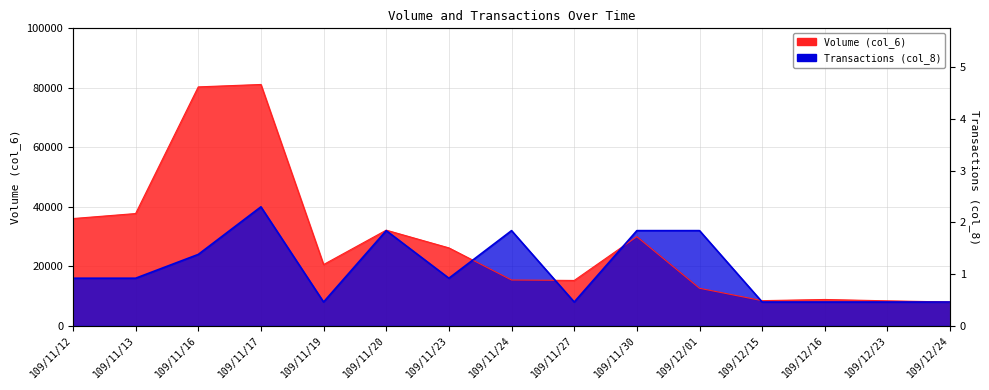

Which series has the largest total across all categories?

Volume (col_6)